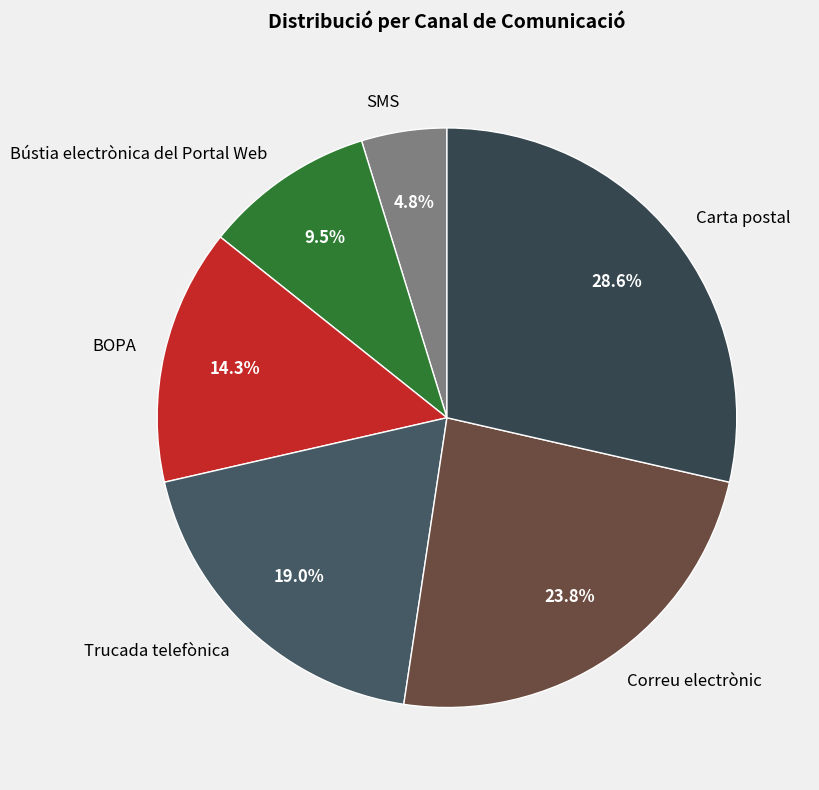

How many segments does this pie chart have?

6